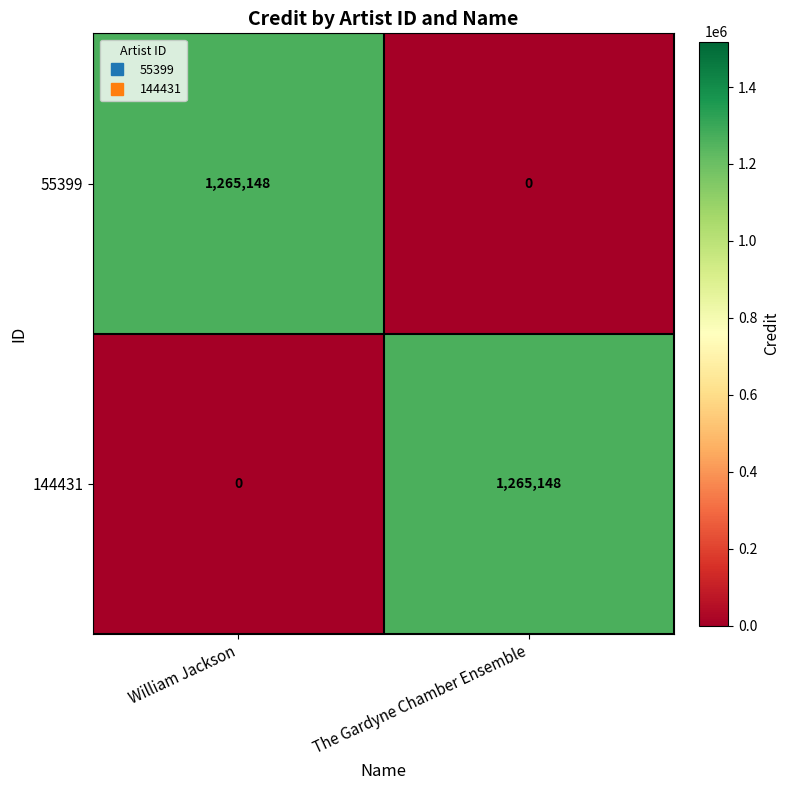

How many series are shown in this chart?

2